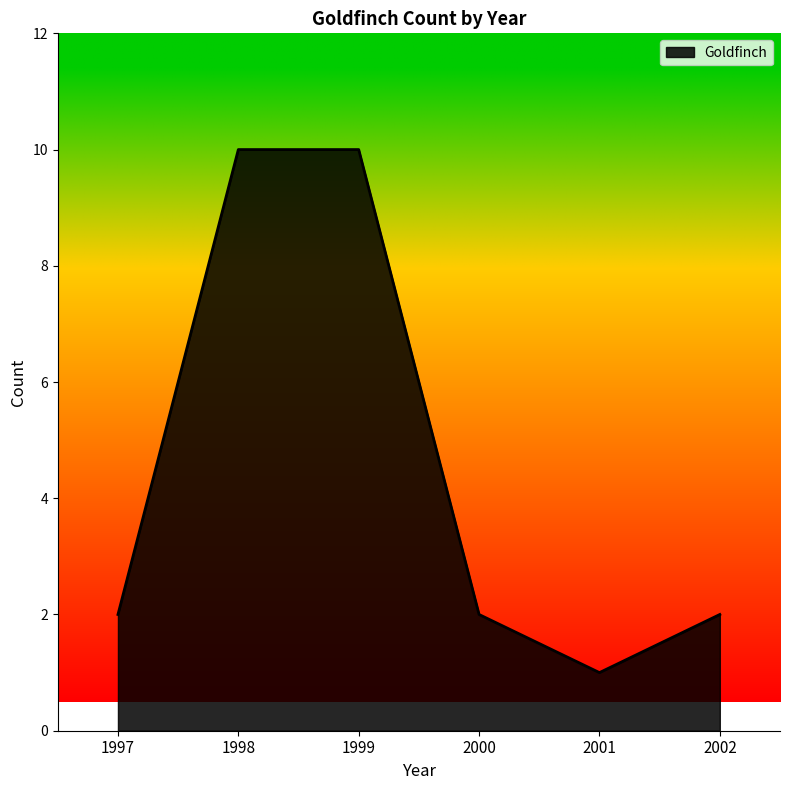

Read the value at 1998.

10